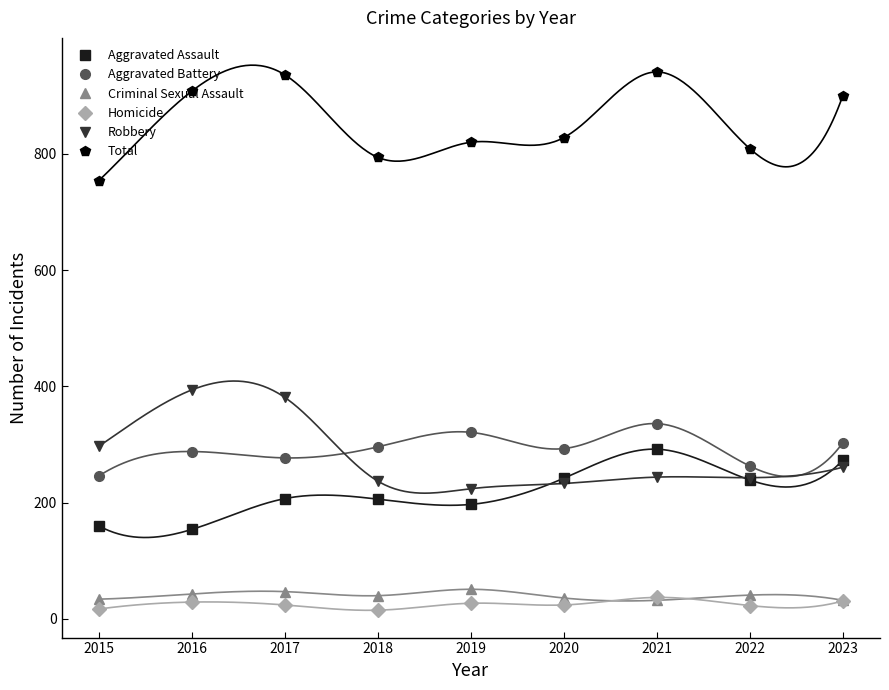

Reading right to left, extract all data points from this chart.

Aggravated Assault: 2023=273	2022=239	2021=292	2020=242	2019=197	2018=206	2017=207	2016=154	2015=160
Aggravated Battery: 2023=303	2022=263	2021=336	2020=293	2019=321	2018=296	2017=277	2016=288	2015=246
Criminal Sexual Assault: 2023=32	2022=41	2021=32	2020=36	2019=51	2018=40	2017=47	2016=43	2015=34
Homicide: 2023=31	2022=23	2021=37	2020=24	2019=27	2018=15	2017=24	2016=29	2015=17
Robbery: 2023=261	2022=243	2021=244	2020=233	2019=224	2018=237	2017=381	2016=394	2015=297
Total: 2023=900	2022=809	2021=941	2020=828	2019=820	2018=794	2017=936	2016=908	2015=754